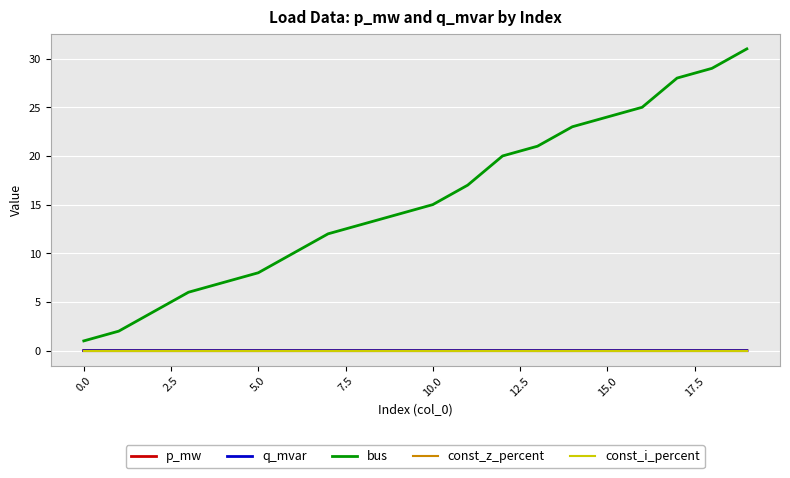

Does the chart have visible grid lines?

Yes